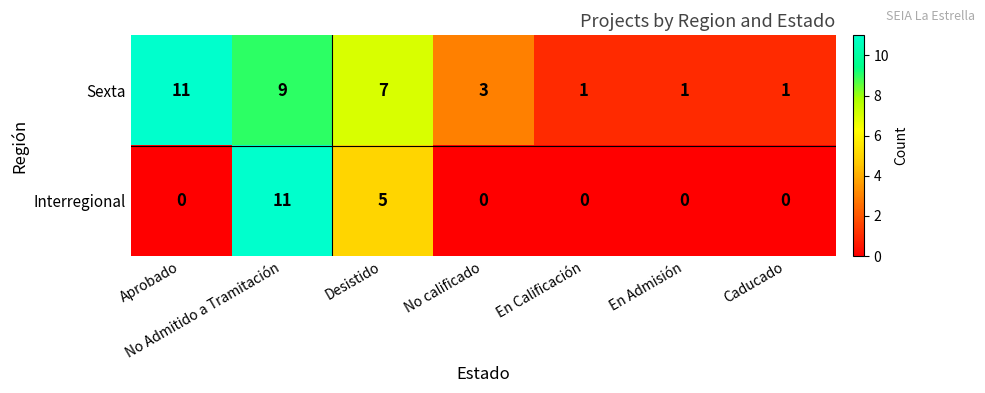

Rank the series by their average value, from lowest to highest.

Interregional, Sexta